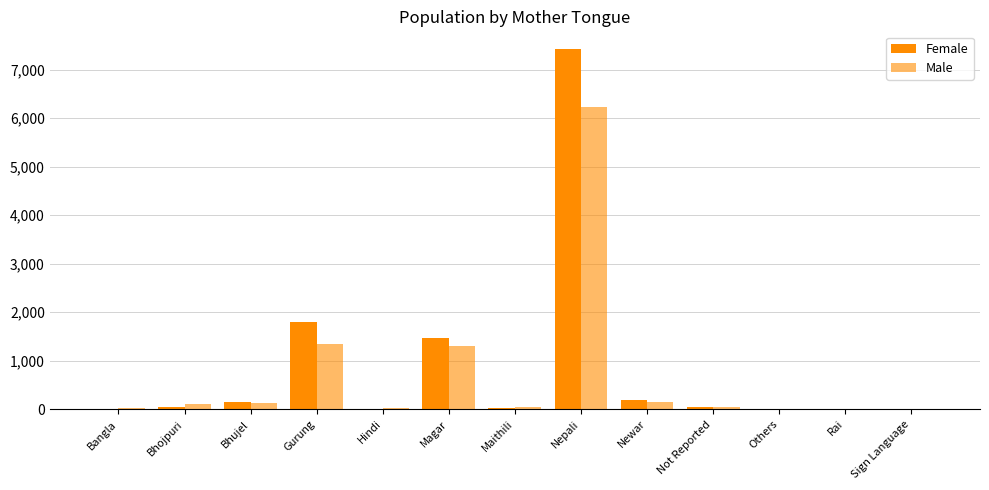

How many categories are shown in the chart?

13